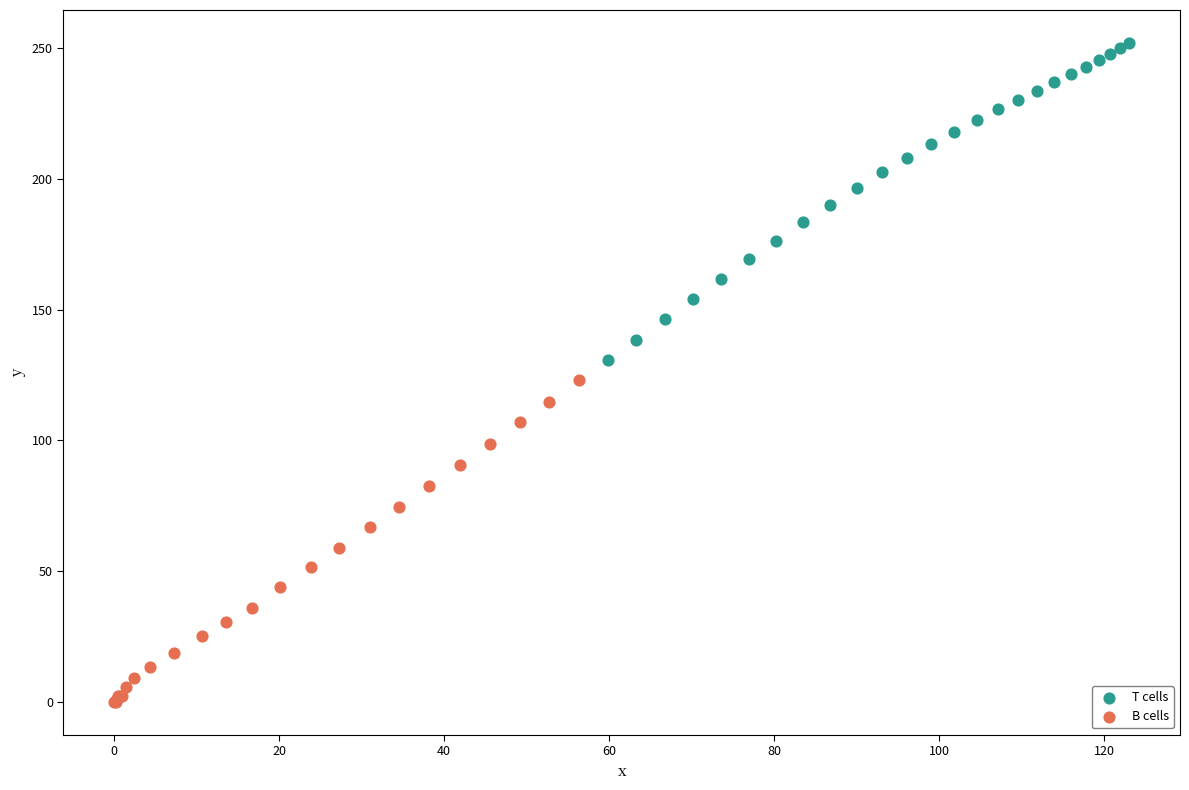

Which series contains the lowest Y value?

B cells